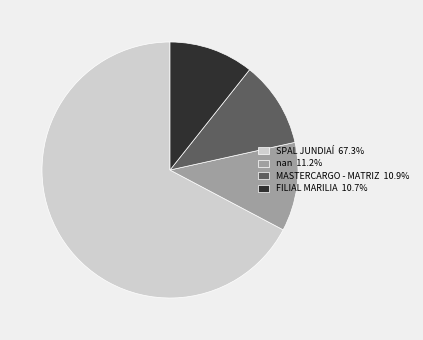

Approximately how many times larger is the value at FILIAL MARILIA 10.7% compared to MASTERCARGO - MATRIZ 10.9%?

1.0